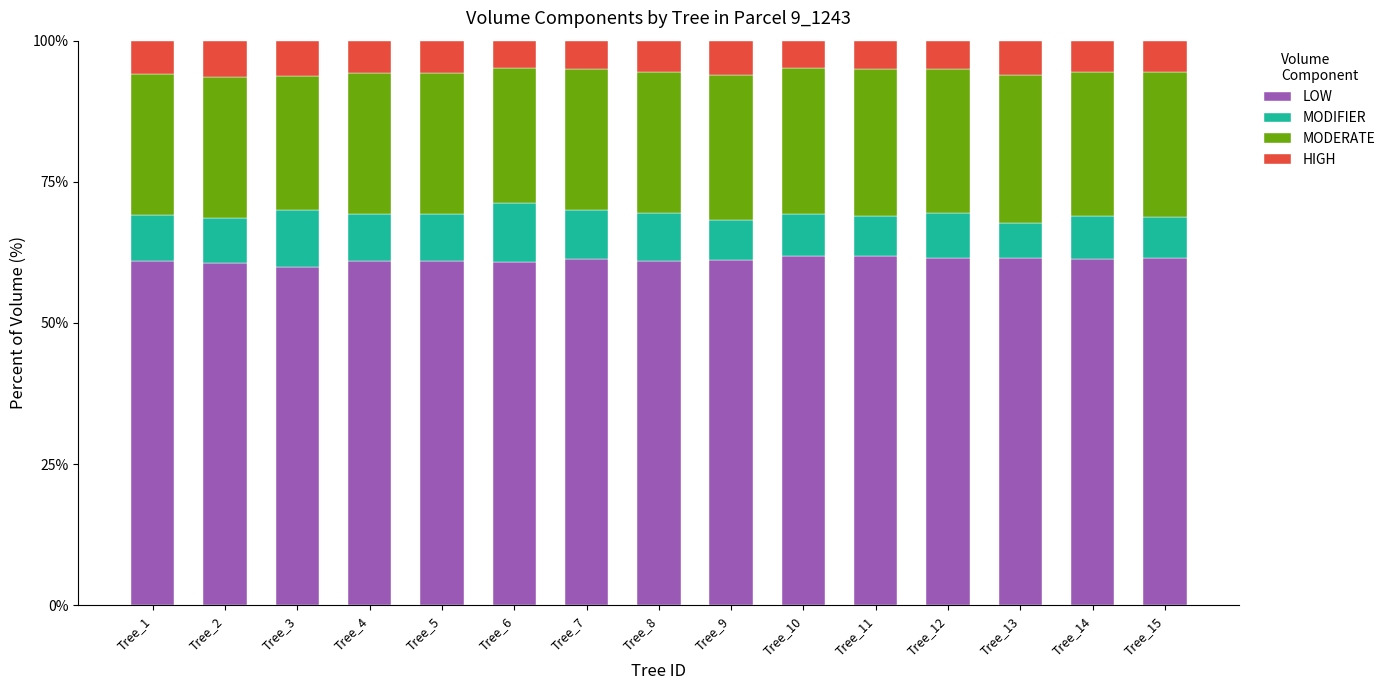

What is the highest value of the LOW series?

61.8